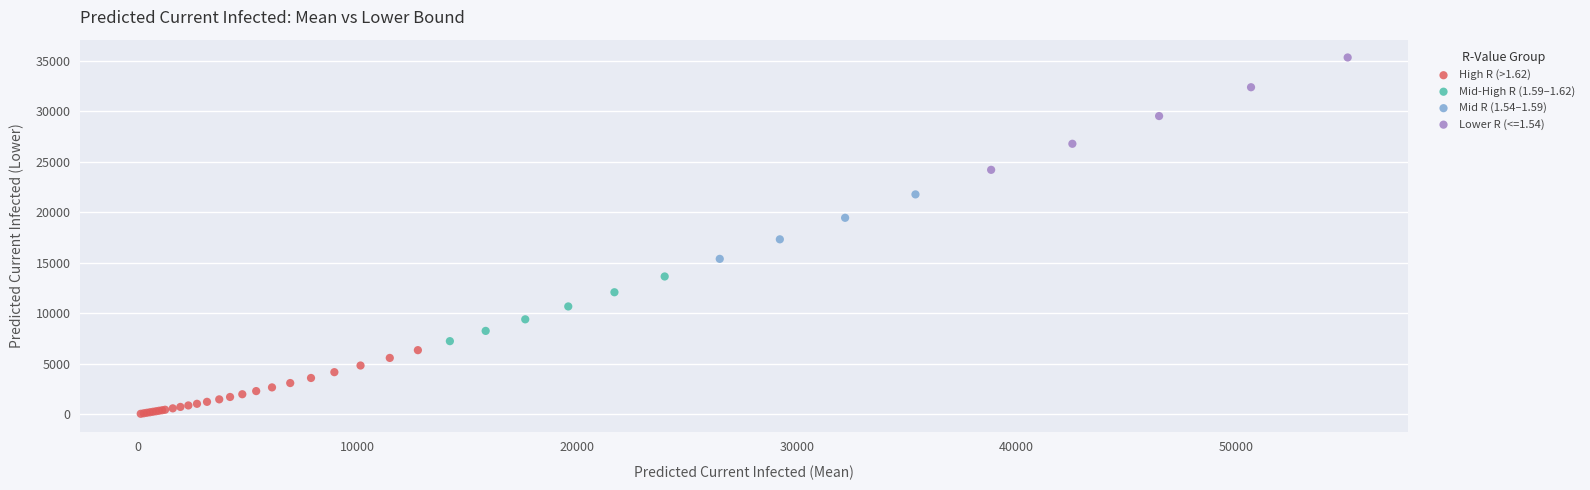

Which series contains the lowest Y value?

High R (>1.62)